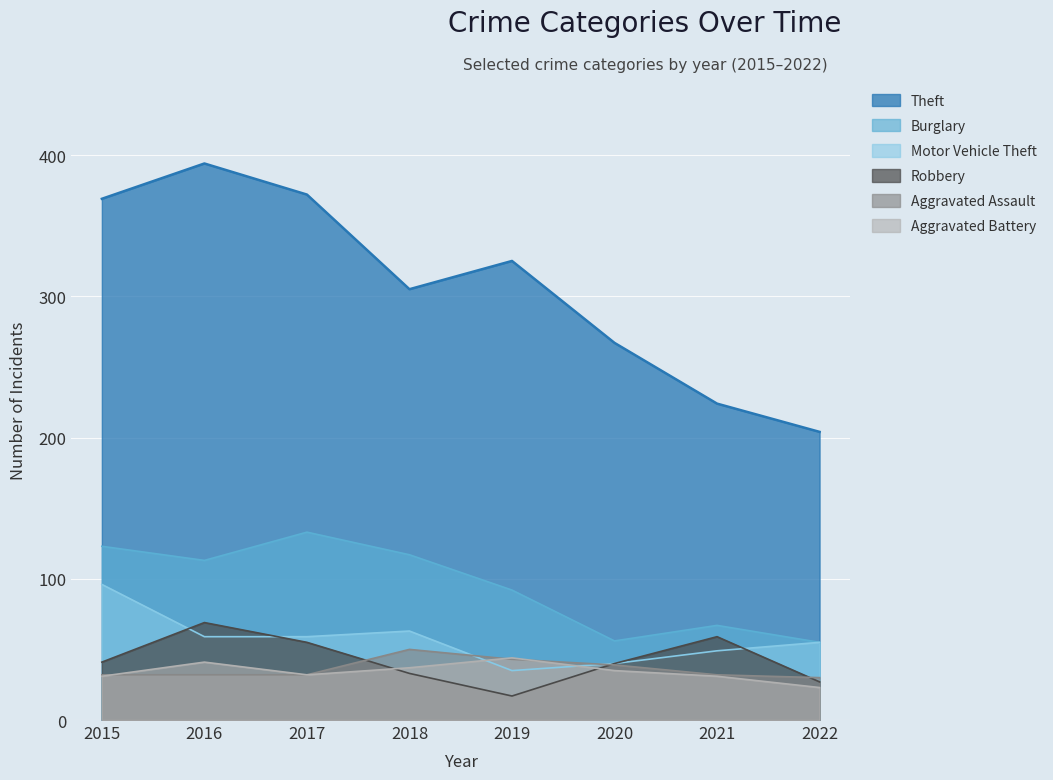

At how many categories does at least one series exceed 170?

8